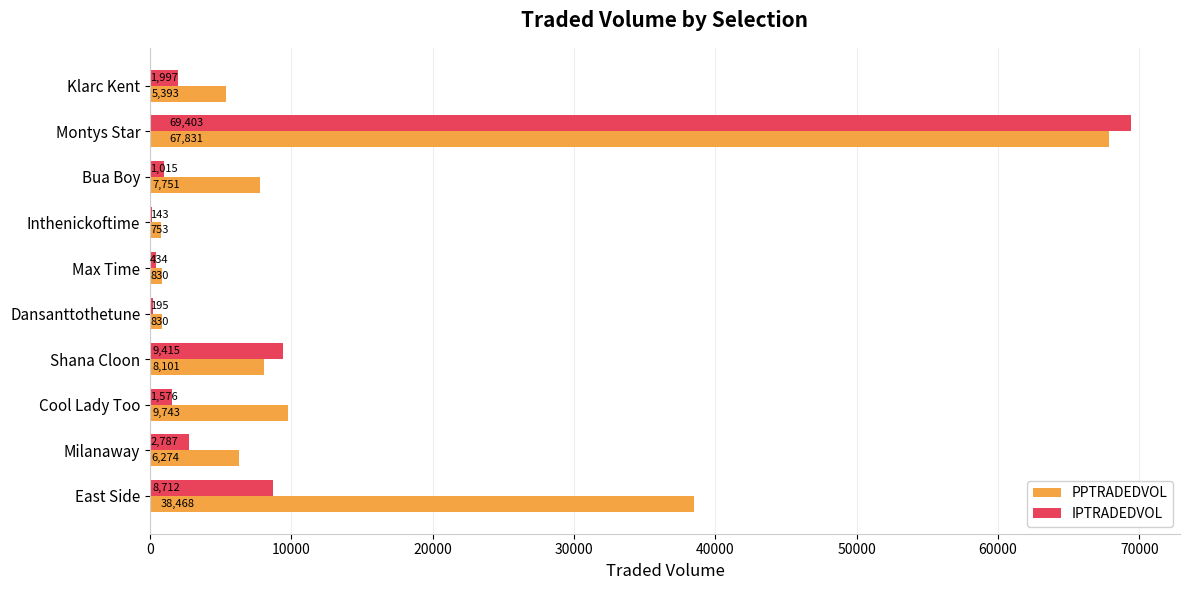

Is the value of PPTRADEDVOL at Milanaway greater than the value of IPTRADEDVOL at East Side?

No